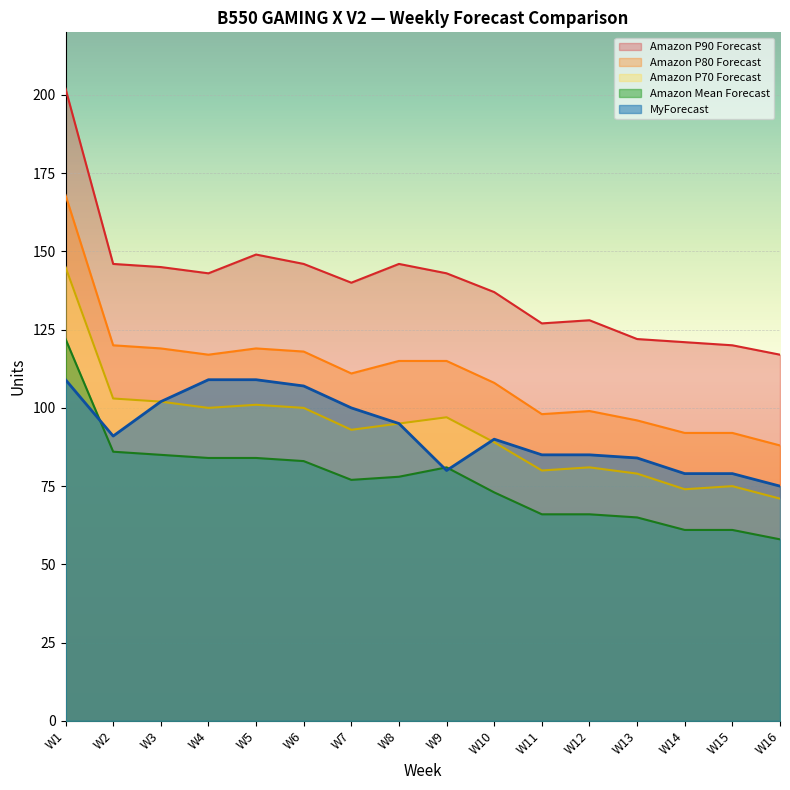

Which has a higher value, W11 or W7?

W7